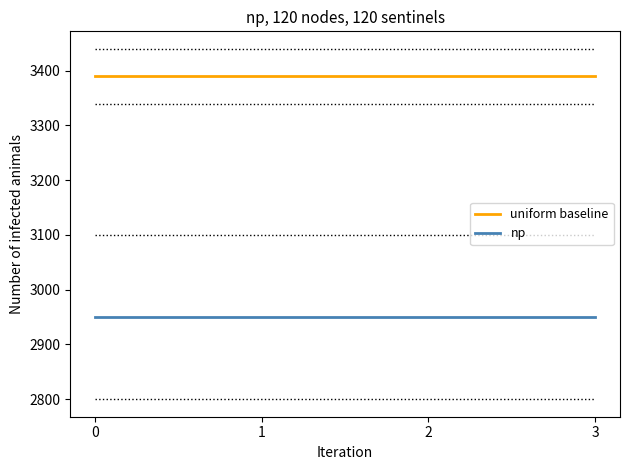

Reading left to right, list all the values displayed in this chart.

uniform baseline: 0=3390	1=3390	2=3390	3=3390
np: 0=2950	1=2950	2=2950	3=2950